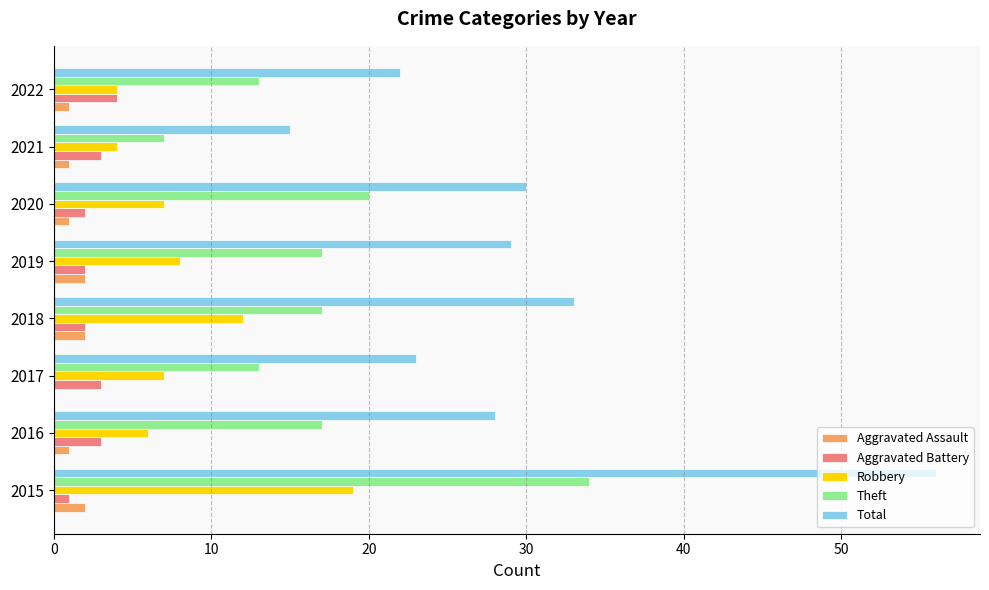

Between 2015 and 2018, which series saw the biggest shift?

Total